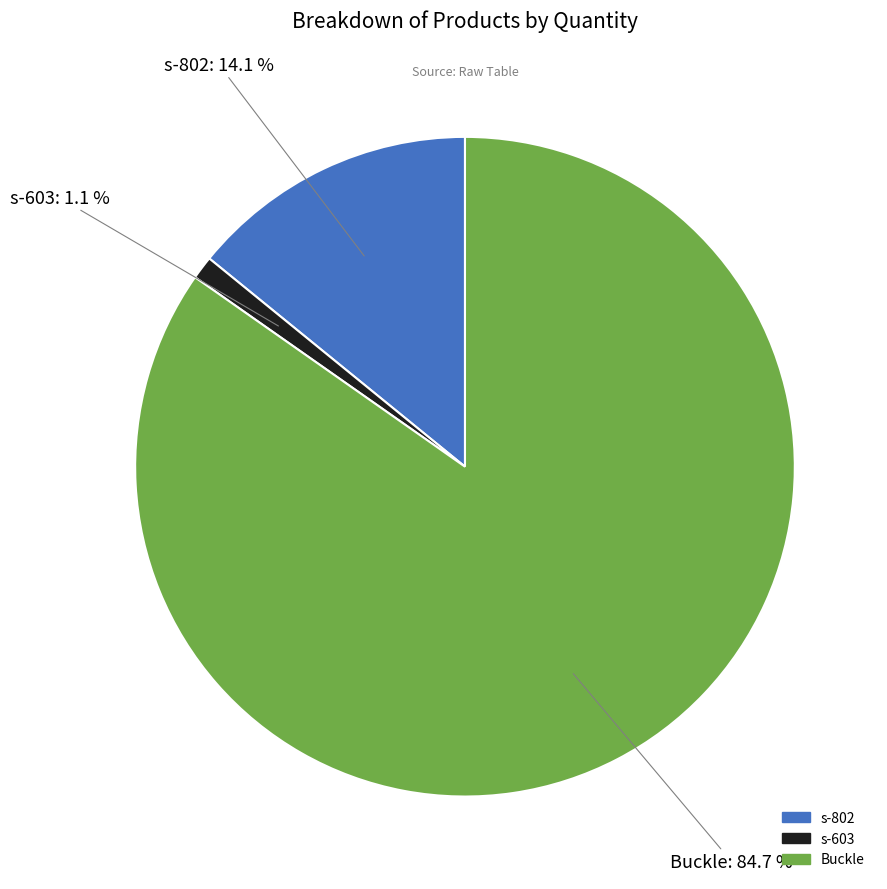

To the nearest percent, what is the average slice percentage?

33%